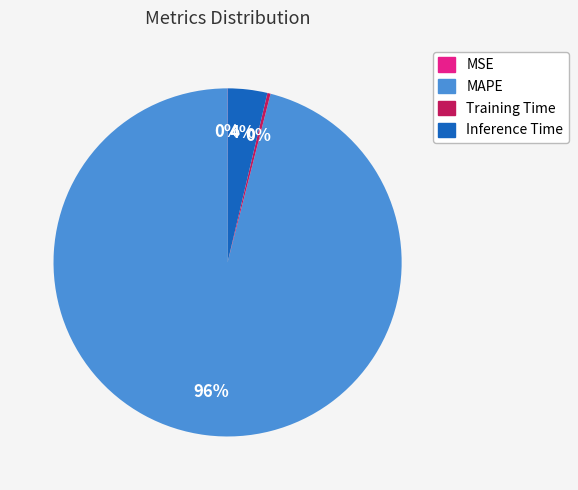

Is there a majority slice in this chart?

Yes